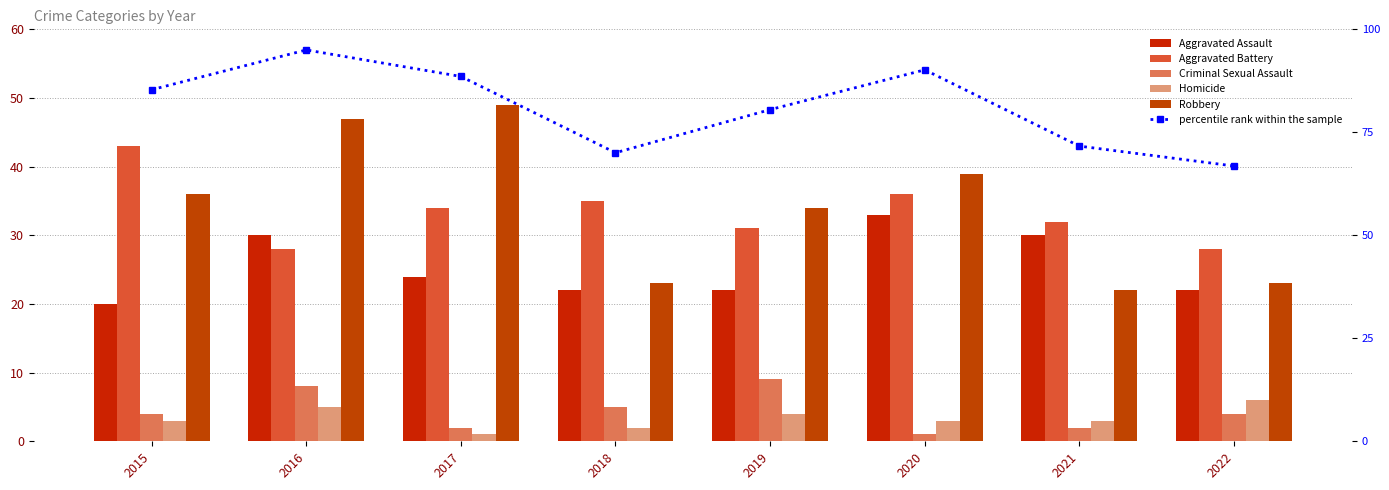

What is the spread (max minus min) of values at 2015?

82.3